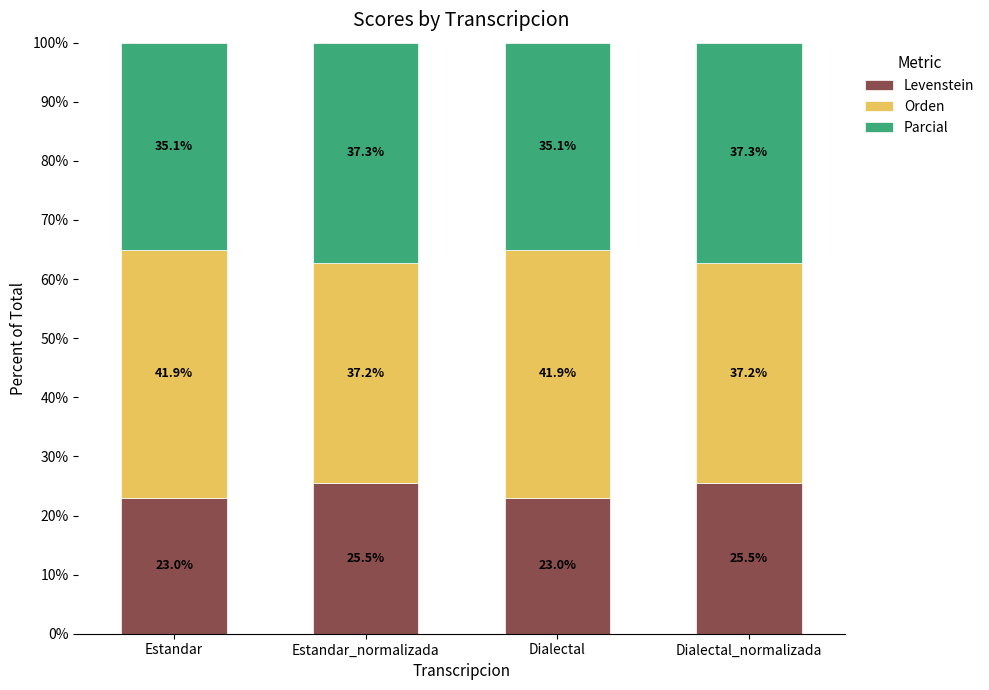

How many categories are shown in the chart?

4